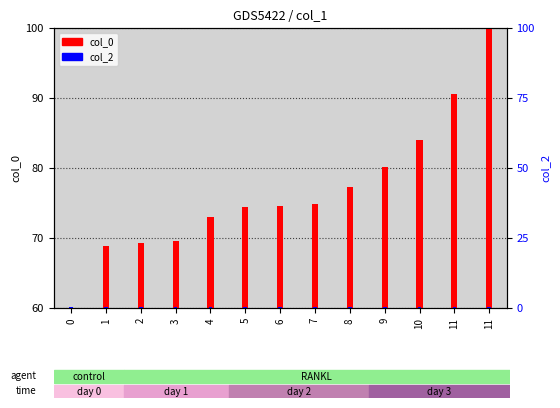

Rank the series by their maximum value, from highest to lowest.

col_0, col_2